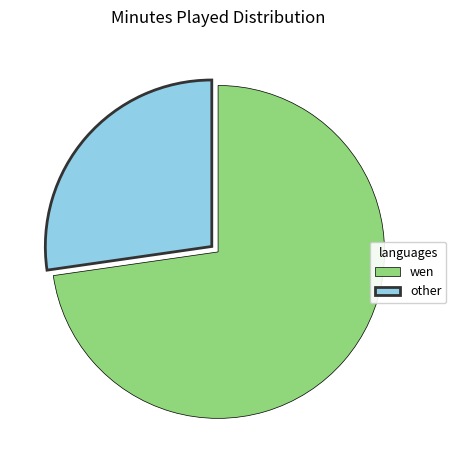

Is it true that other is 27% of the pie?

True